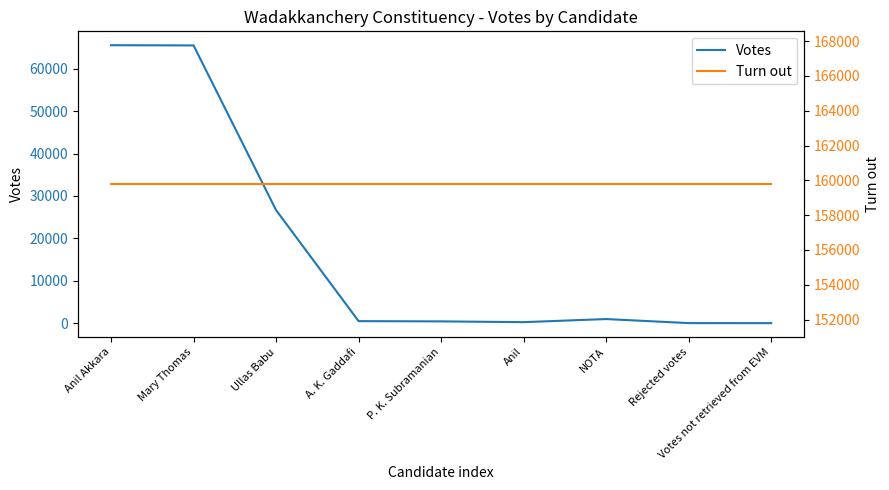

Where is Votes nearest to the value 32767?

Ullas Babu